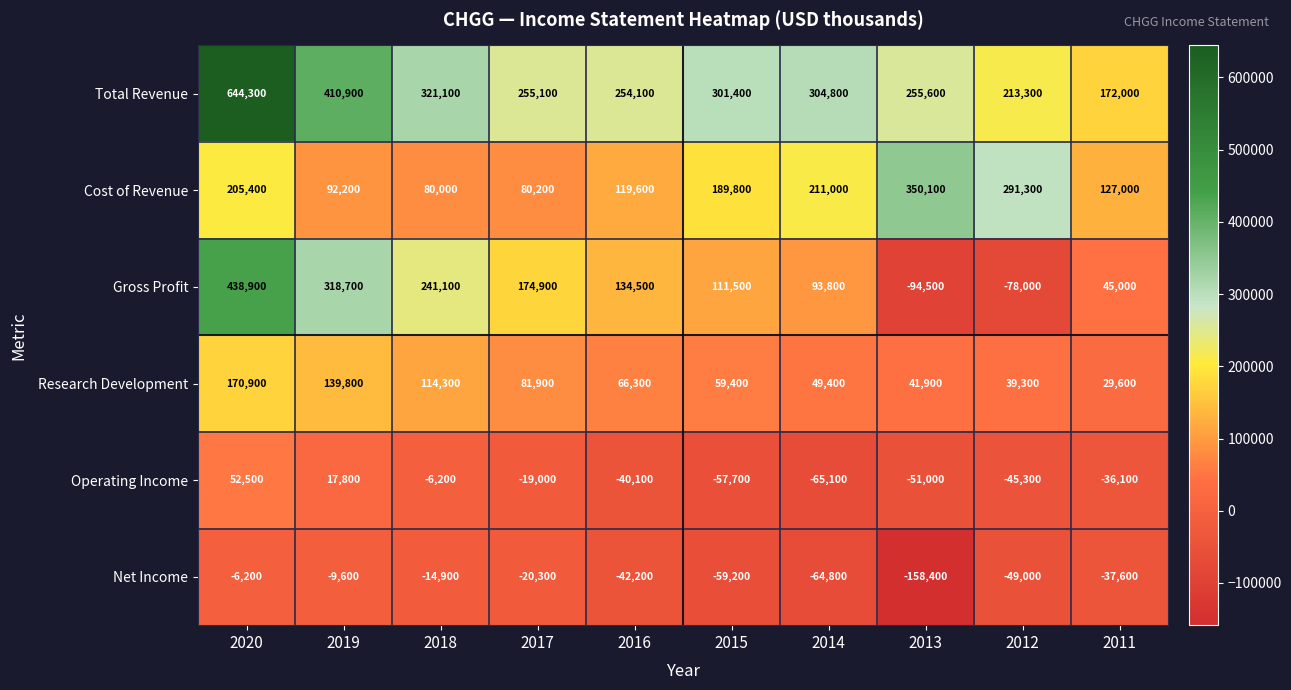

True or false: Total Revenue has a value of 321100 at 2018.

True